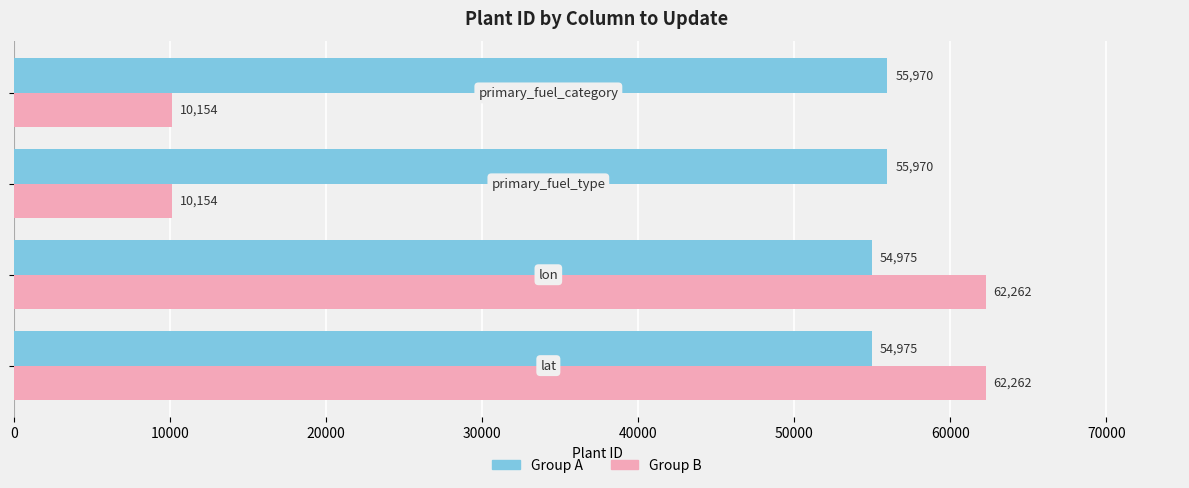

Which series has the widest spread of values?

Group B